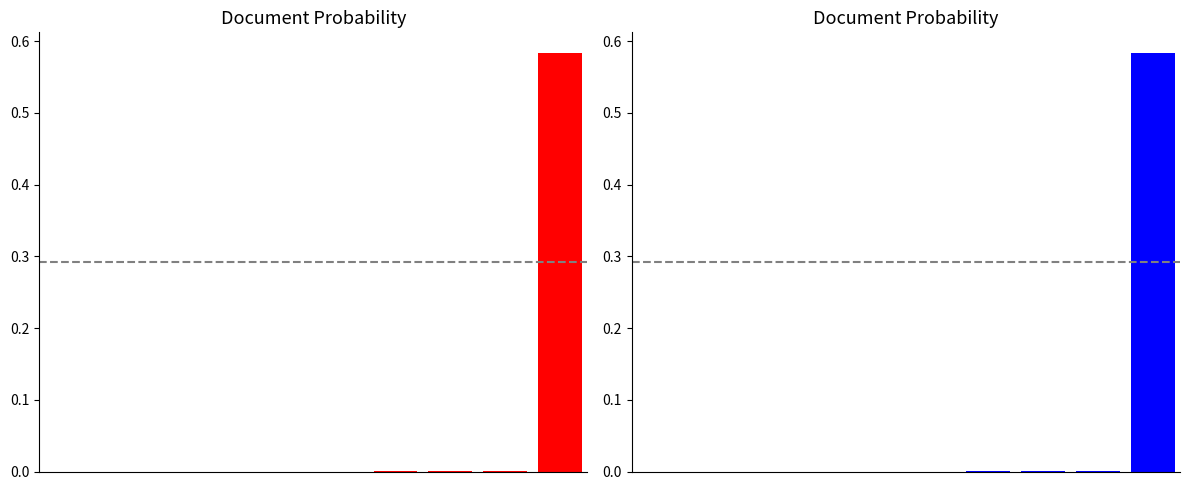

Does the chart contain stacked bars?

No